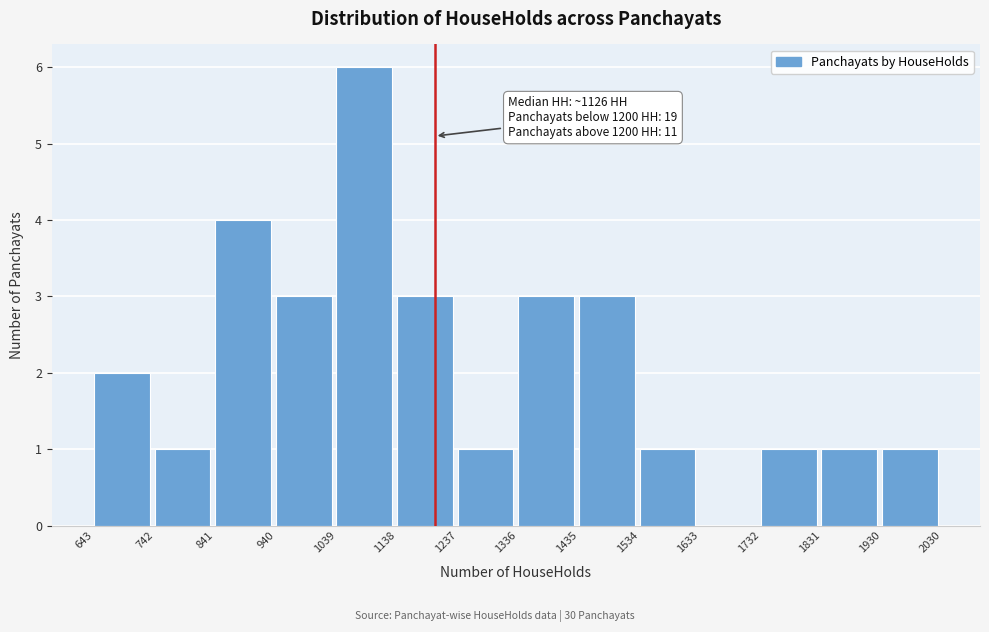

Which range on the x-axis has the tallest bar?

1039 to 1138